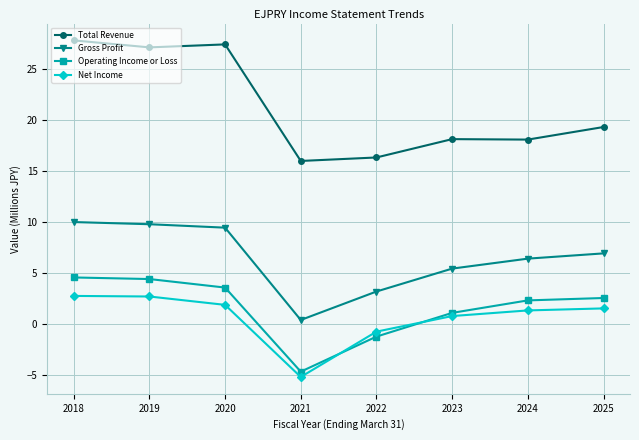

List the series in order of their peak value, lowest first.

Net Income, Operating Income or Loss, Gross Profit, Total Revenue